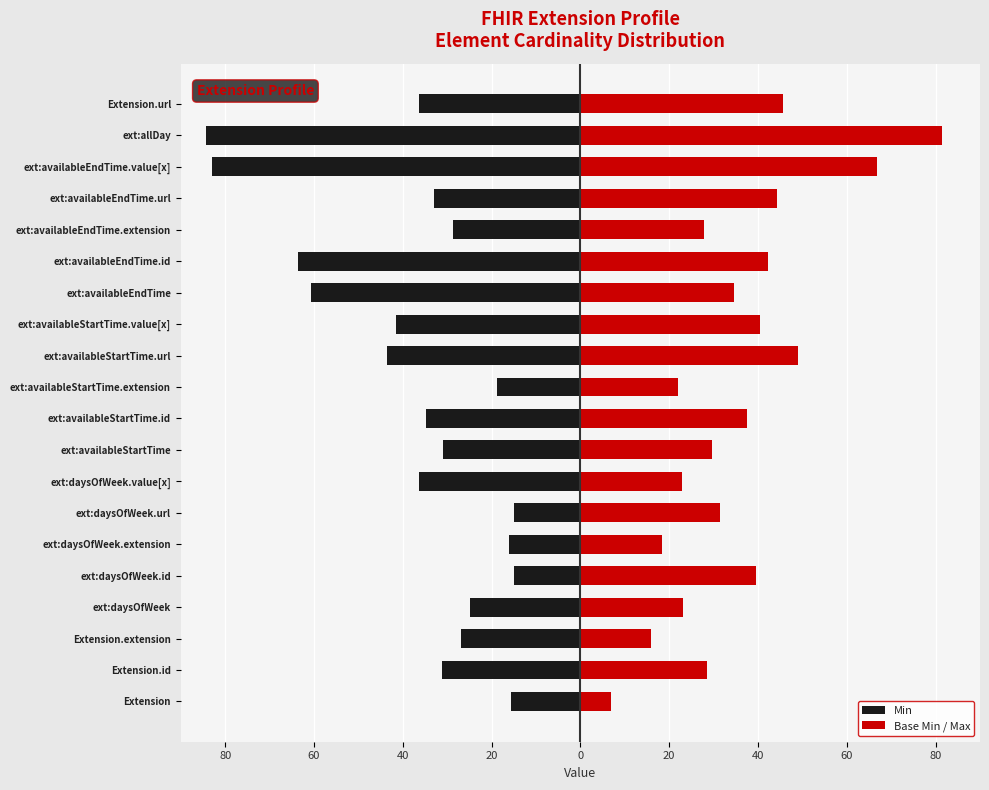

Does the chart contain any negative values?

Yes